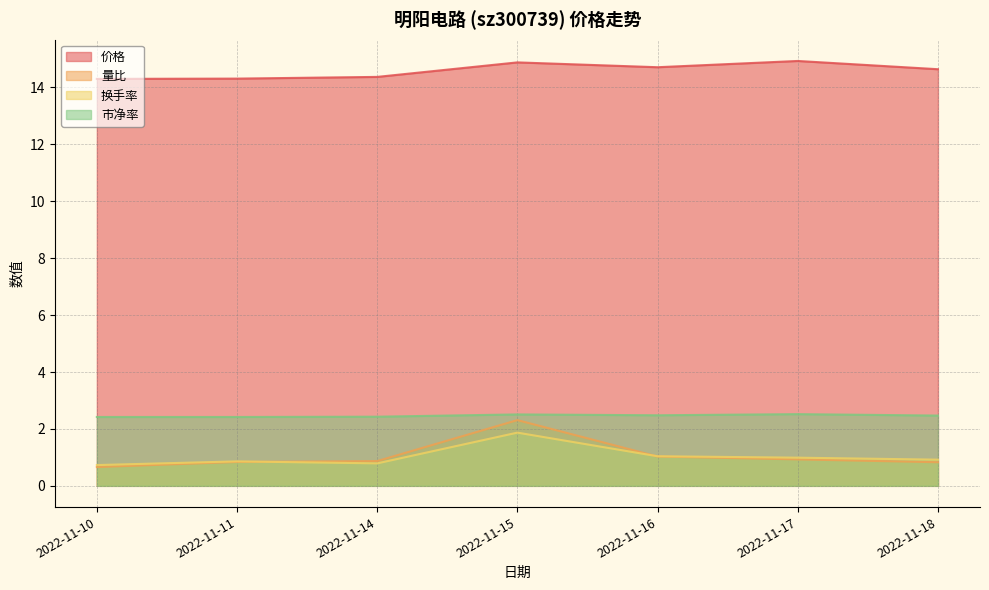

What is the sum of all 市净率 values?

17.2